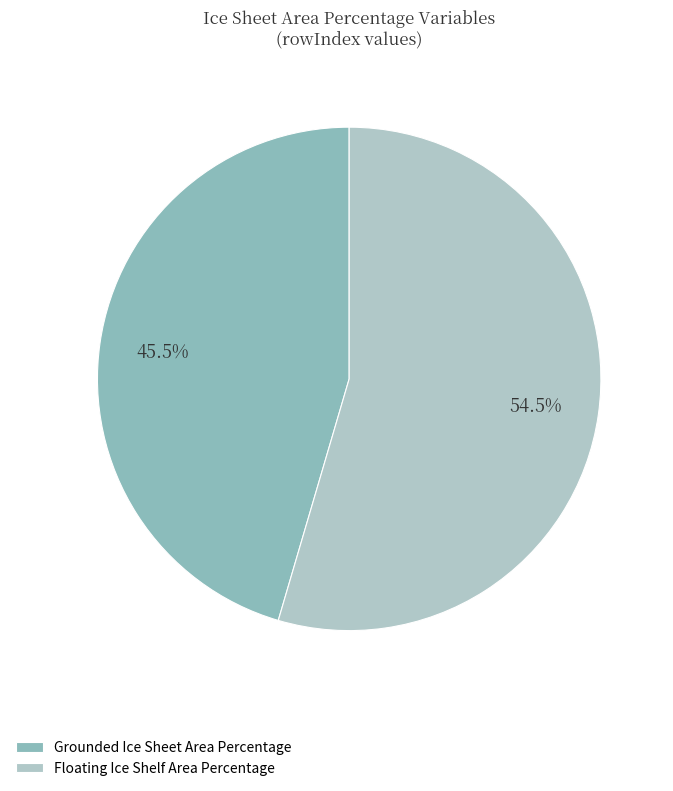

How much of the chart is everything except Floating Ice Shelf Area Percentage?

45.5%